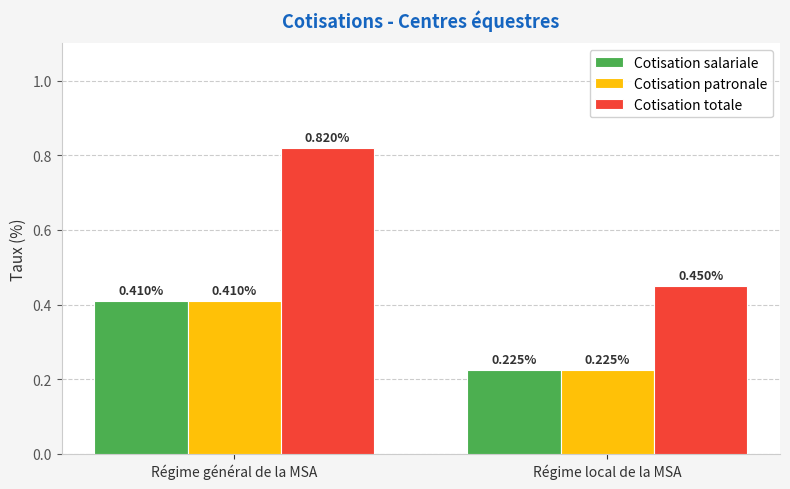

At which label is Cotisation patronale closest to 0?

Régime local de la MSA